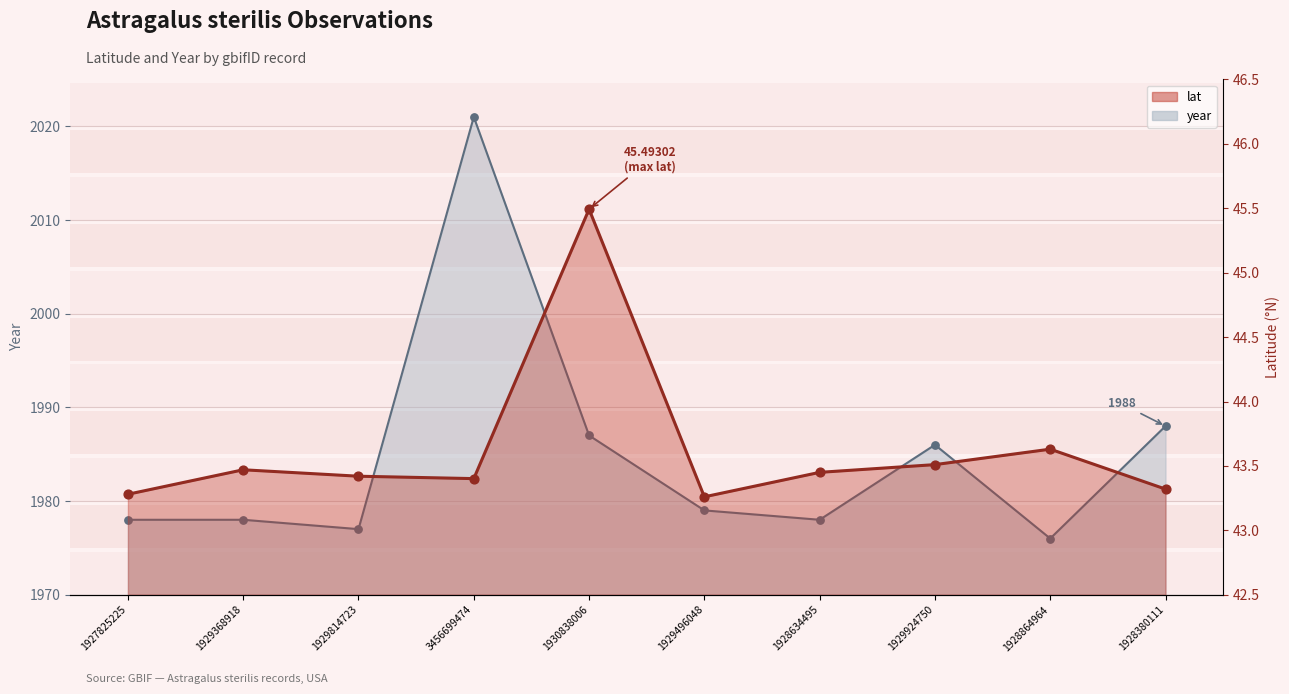

Which series reaches the maximum Y coordinate?

year